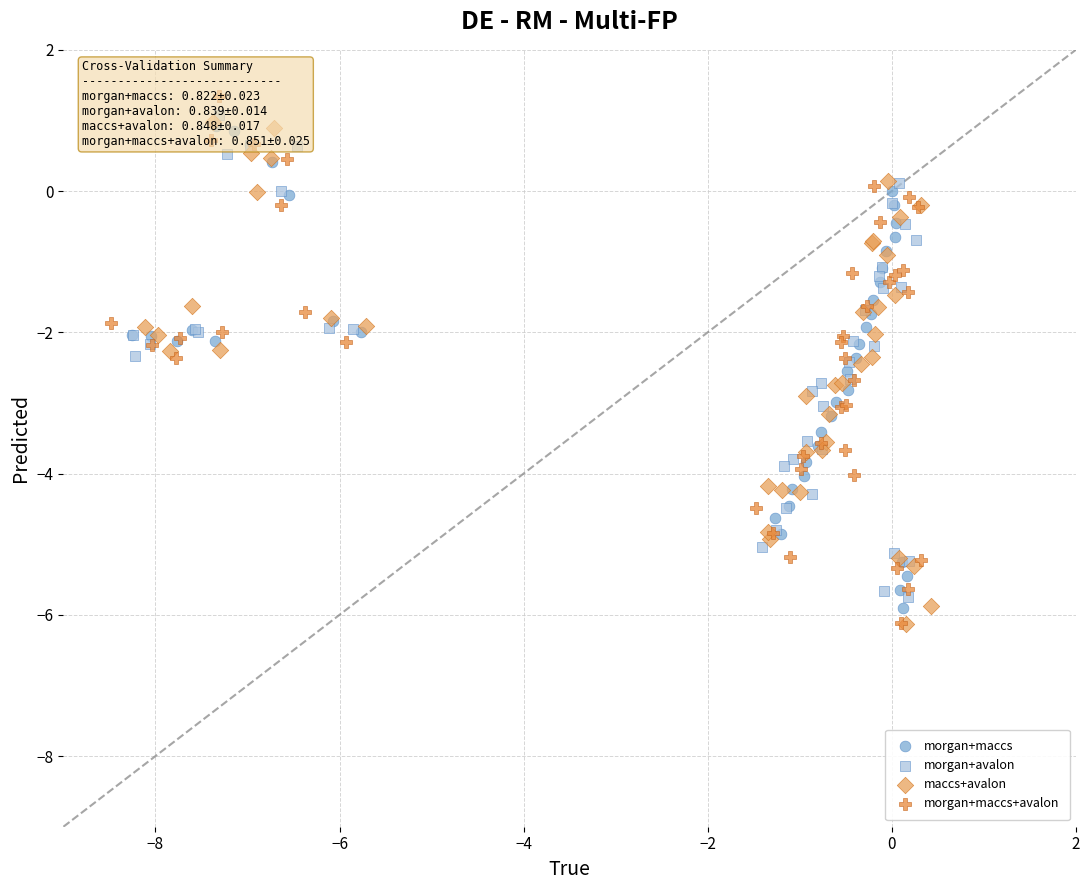

What are all the series names shown in the legend?

morgan+maccs, morgan+avalon, maccs+avalon, morgan+maccs+avalon